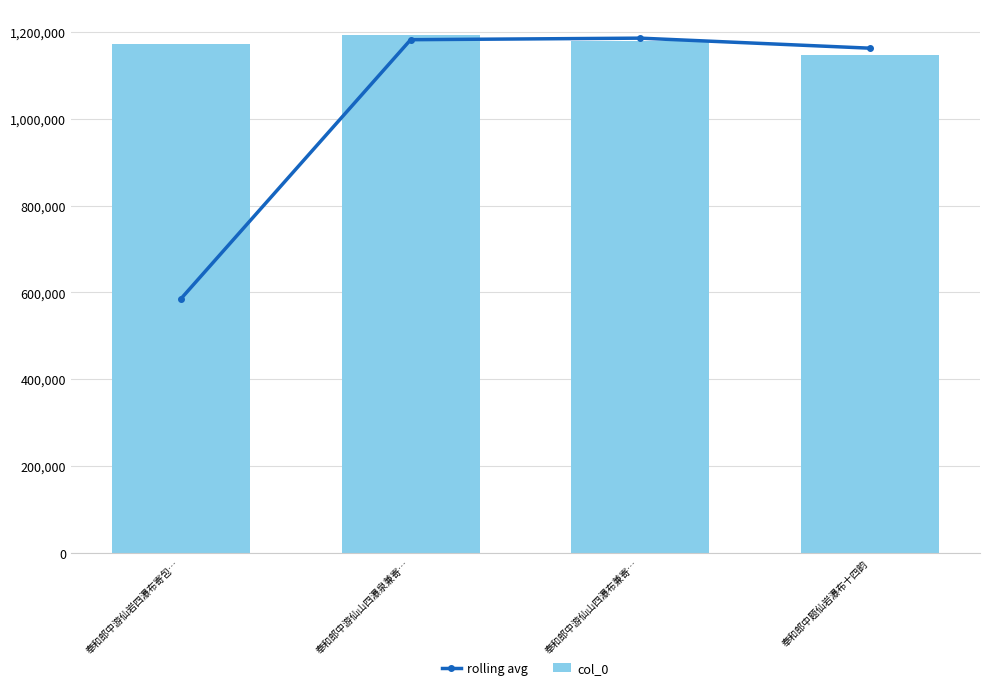

Where does the rolling avg series first go above 1182254?

奉和郎中游仙山四瀑布兼寄…